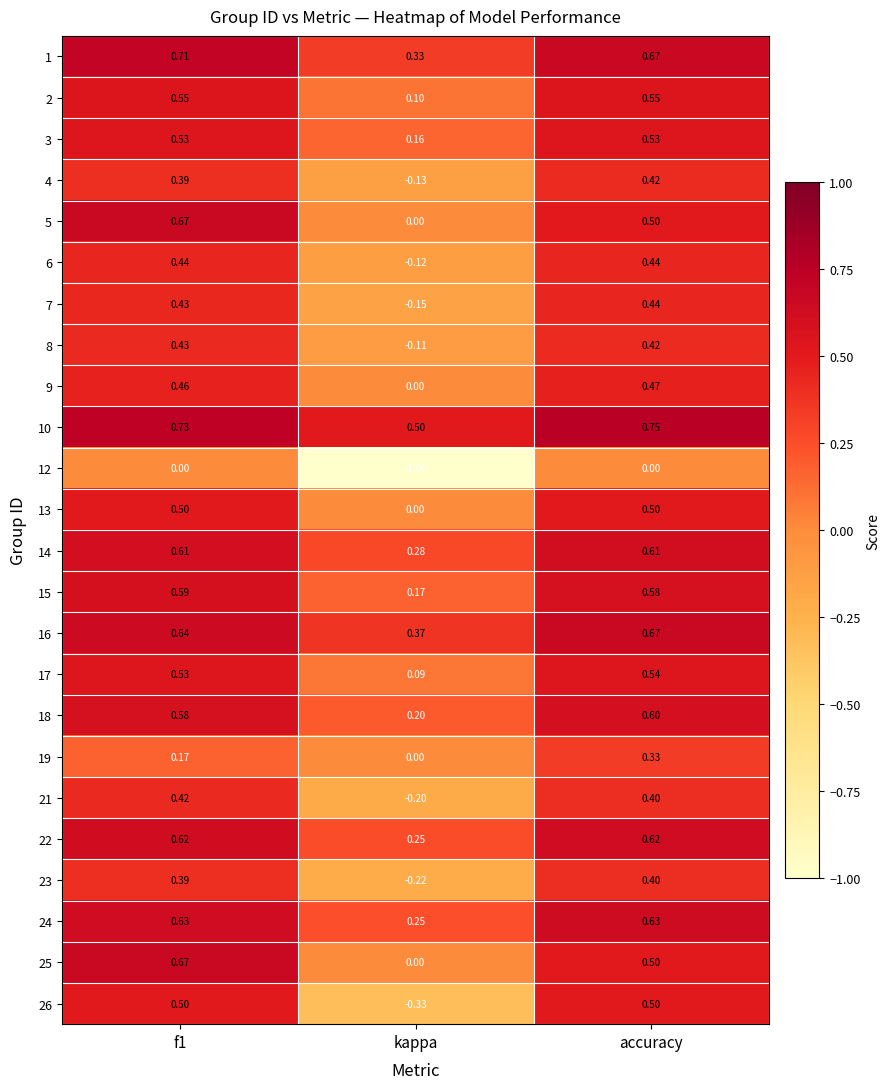

Is the value of 22 at accuracy greater than the value of 23 at f1?

Yes